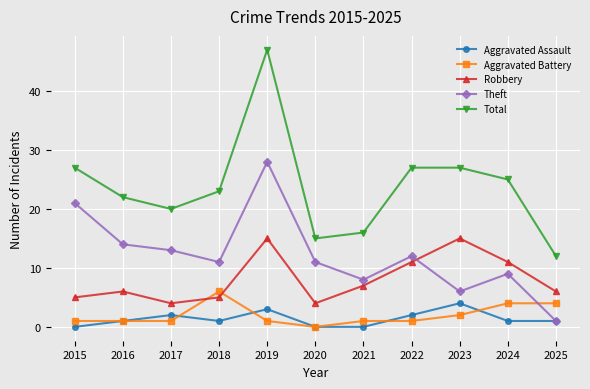

Does the chart display data point markers on the line(s)?

Yes